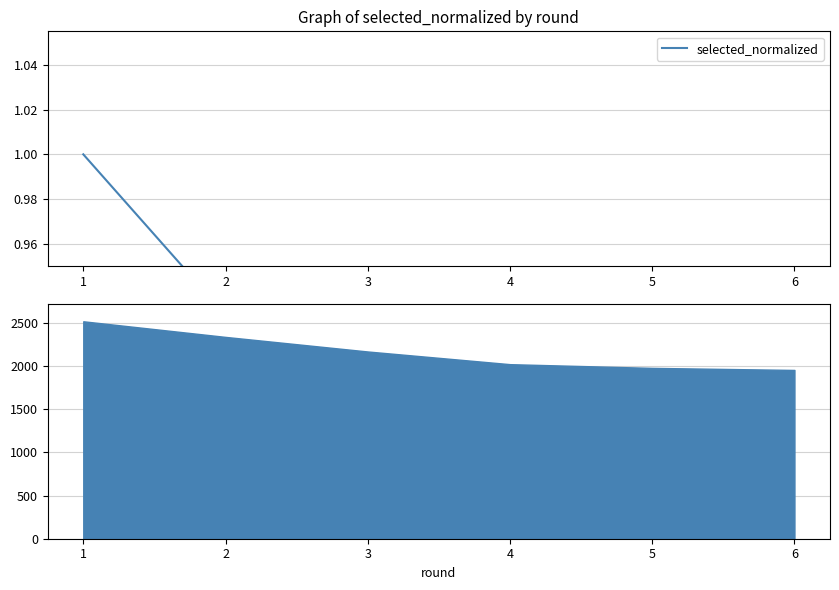

What is the value of the 1st point from the left?

1.0